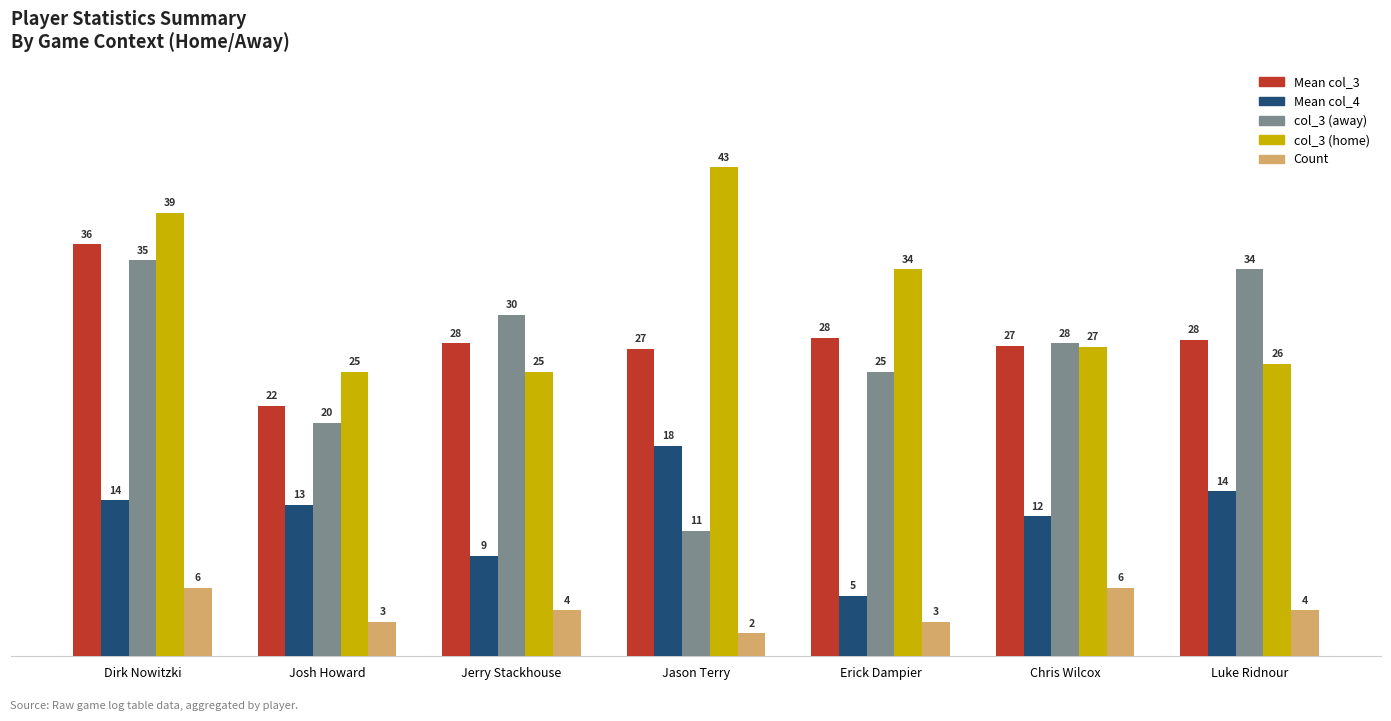

How many bars are there in total?

35